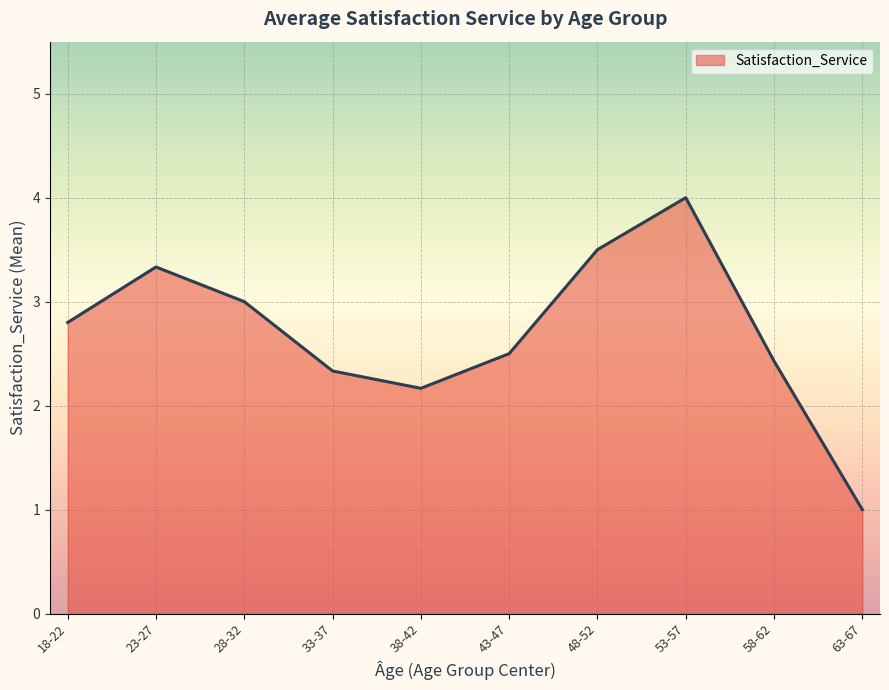

How many series are shown in this chart?

1